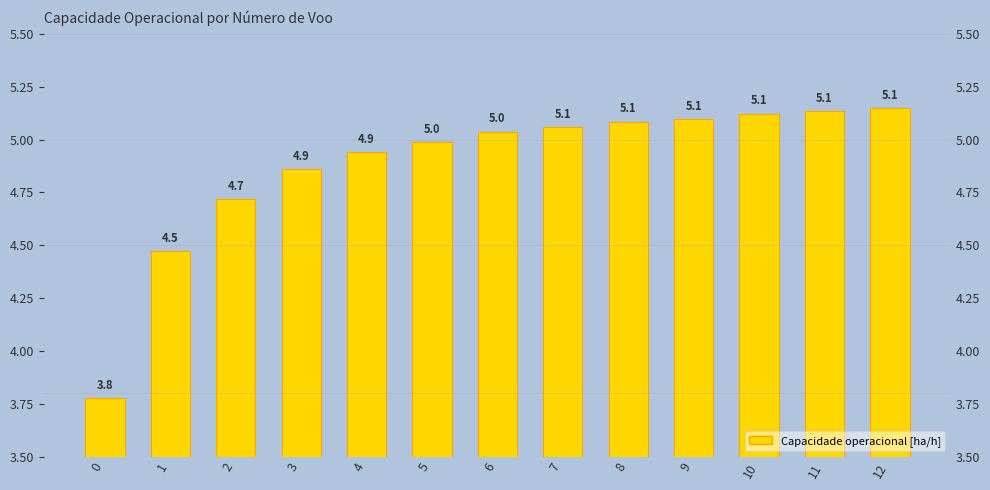

Reading right to left, extract all data points from this chart.

12=5.1	11=5.1	10=5.1	9=5.1	8=5.1	7=5.1	6=5.0	5=5.0	4=4.9	3=4.9	2=4.7	1=4.5	0=3.8